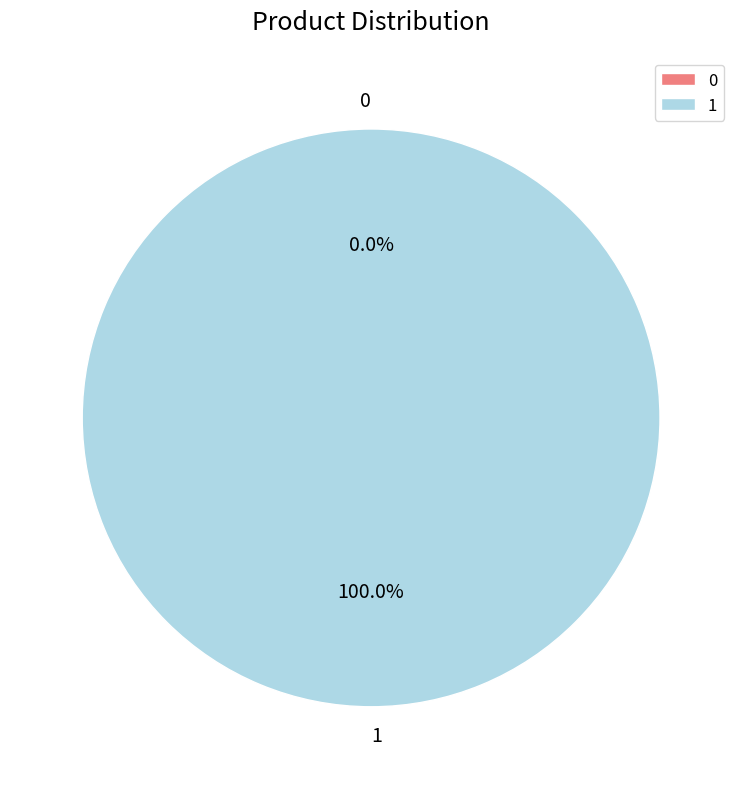

What percentage do 1 and 0 together represent?

100.0%